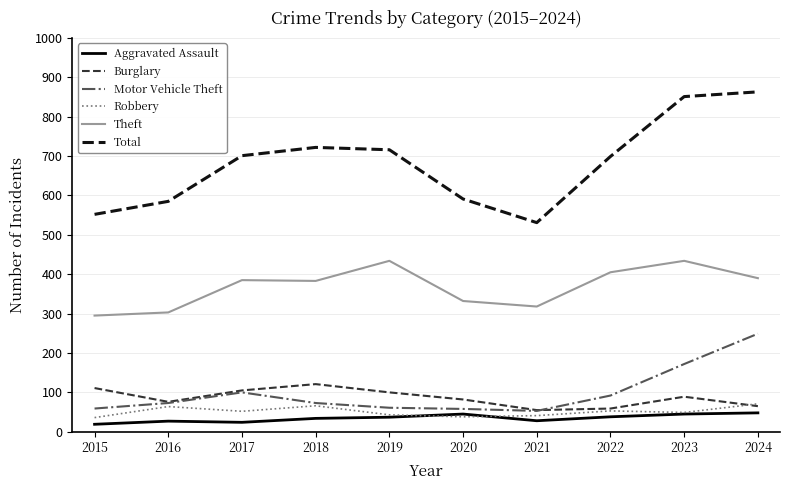

True or false: Burglary and Total intersect in this chart.

False